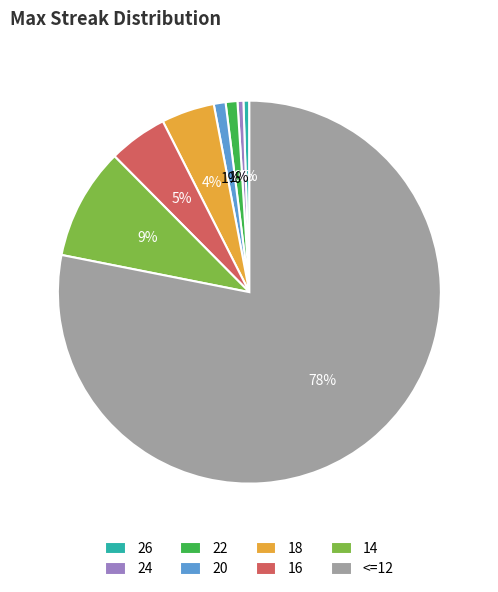

The 24 slice represents 10% of the pie. True or false?

False